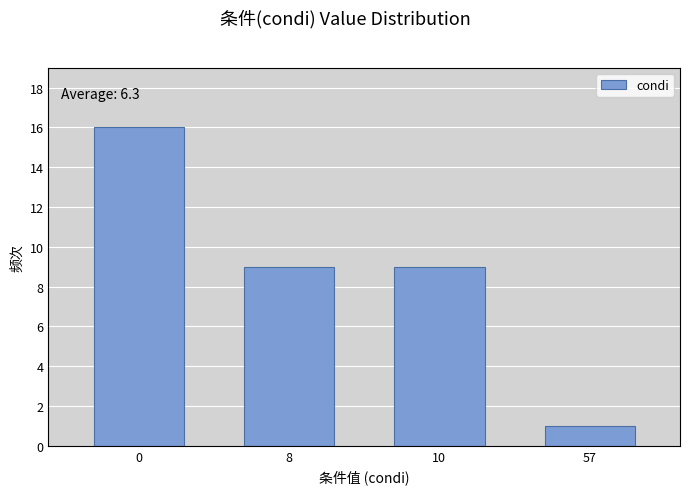

Reading left to right, list all the values displayed in this chart.

16	9	9	1